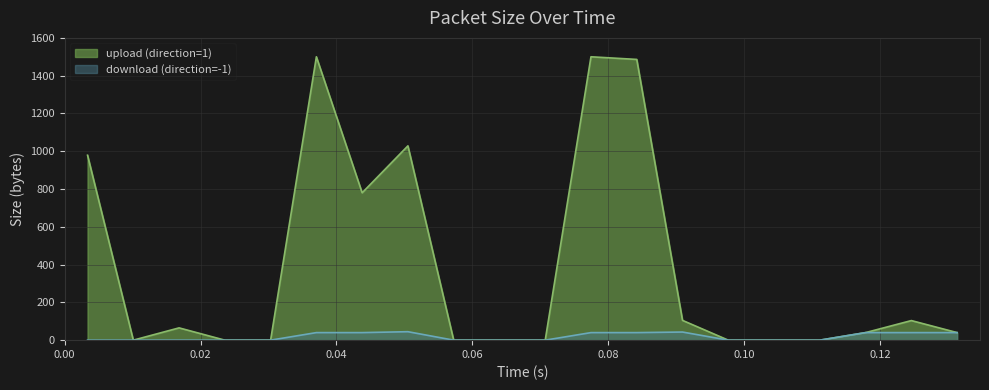

The value of download (direction=-1) at 8 is 40. True or false?

True